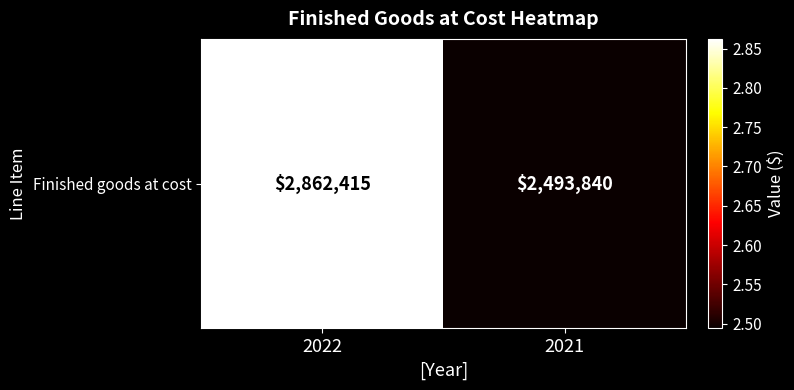

What is the difference between the values at 2022 and 2021?

368575